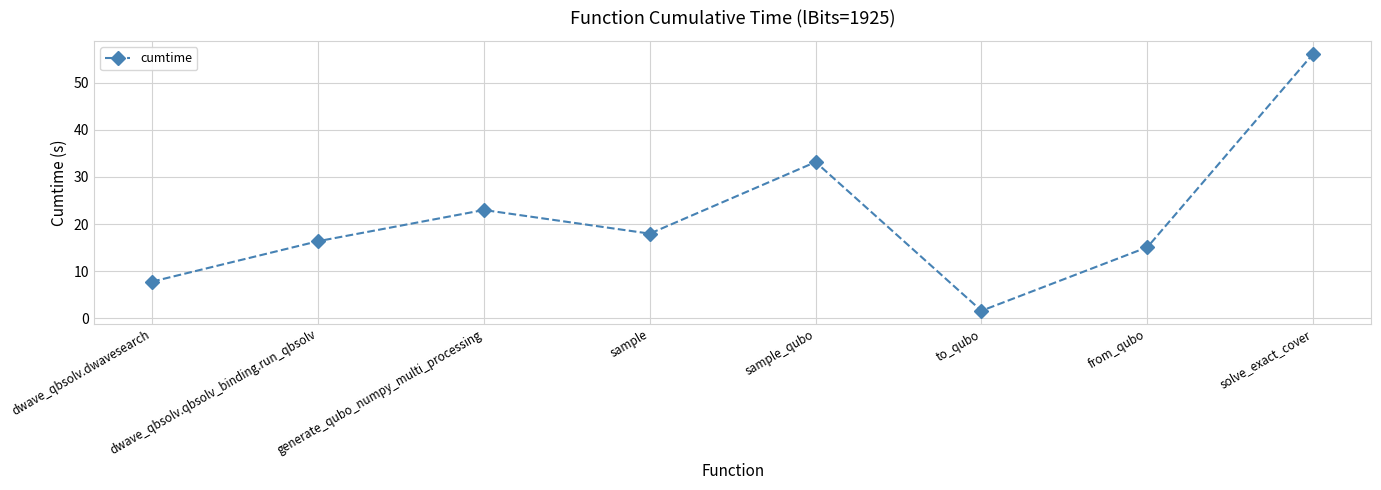

What is the ratio of the value at dwave_qbsolv.qbsolv_binding.run_qbsolv to the value at to_qubo?

10.2